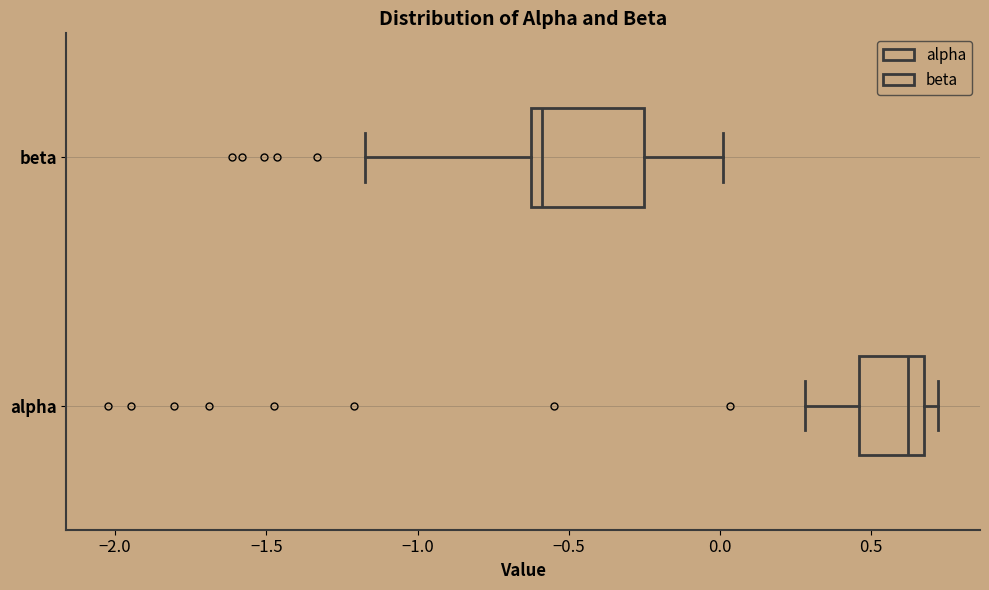

Which box is the widest, from its left edge to its right edge?

beta